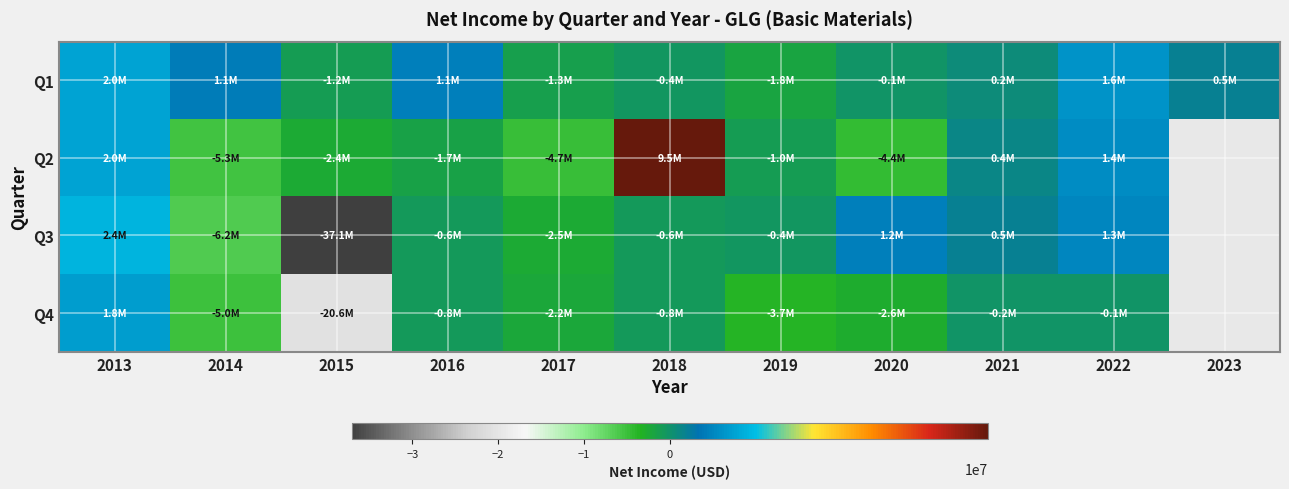

Which has a higher value, 2020 or 2018?

2020